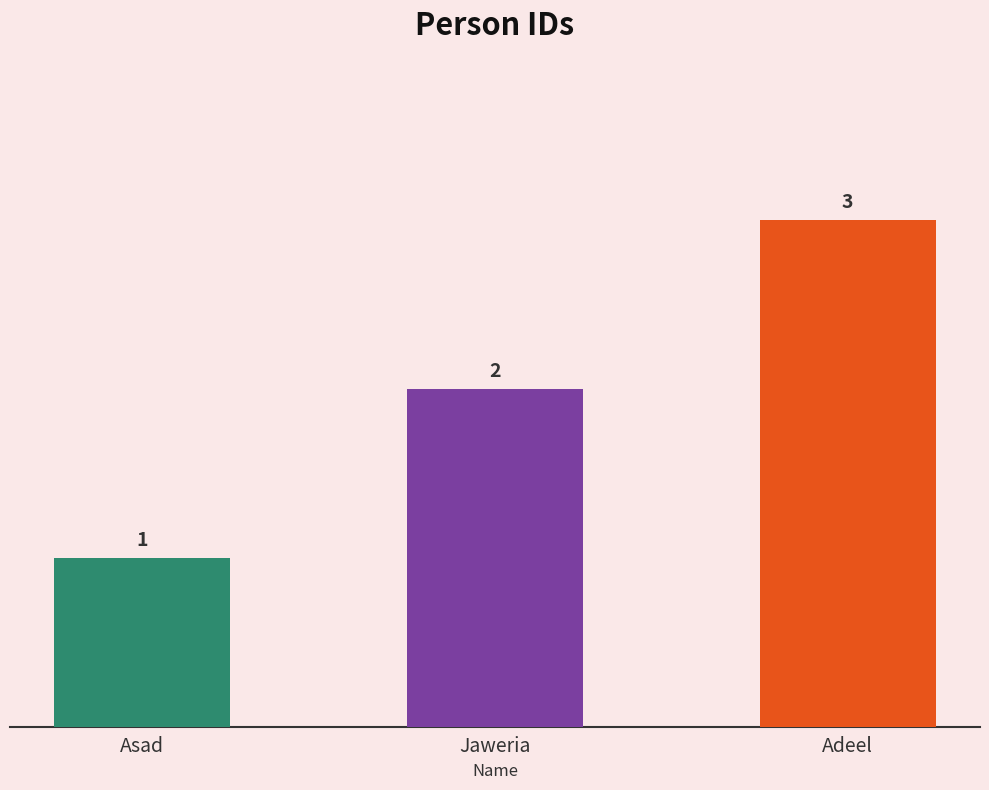

List the labels in order of value, smallest first.

Asad, Jaweria, Adeel